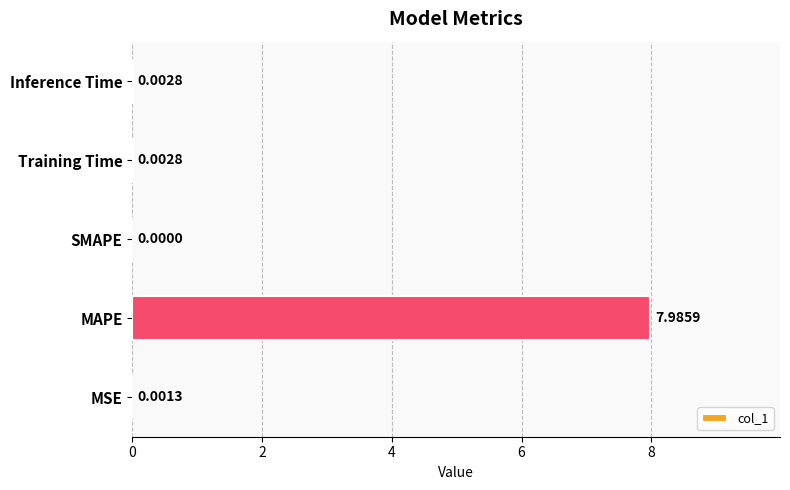

Between Training Time and SMAPE, which is larger?

Training Time